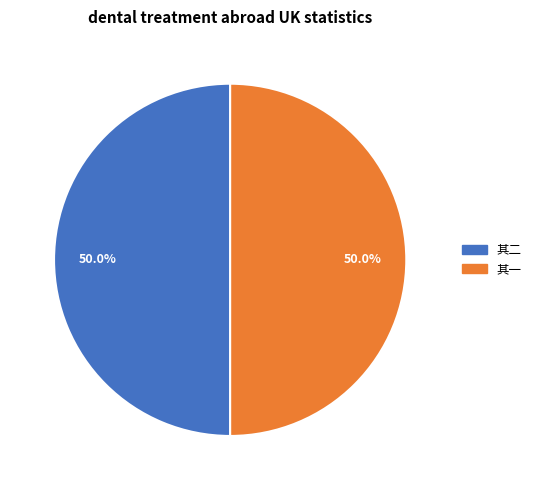

What is the ratio of the value at 其一 to the value at 其二?

1.0